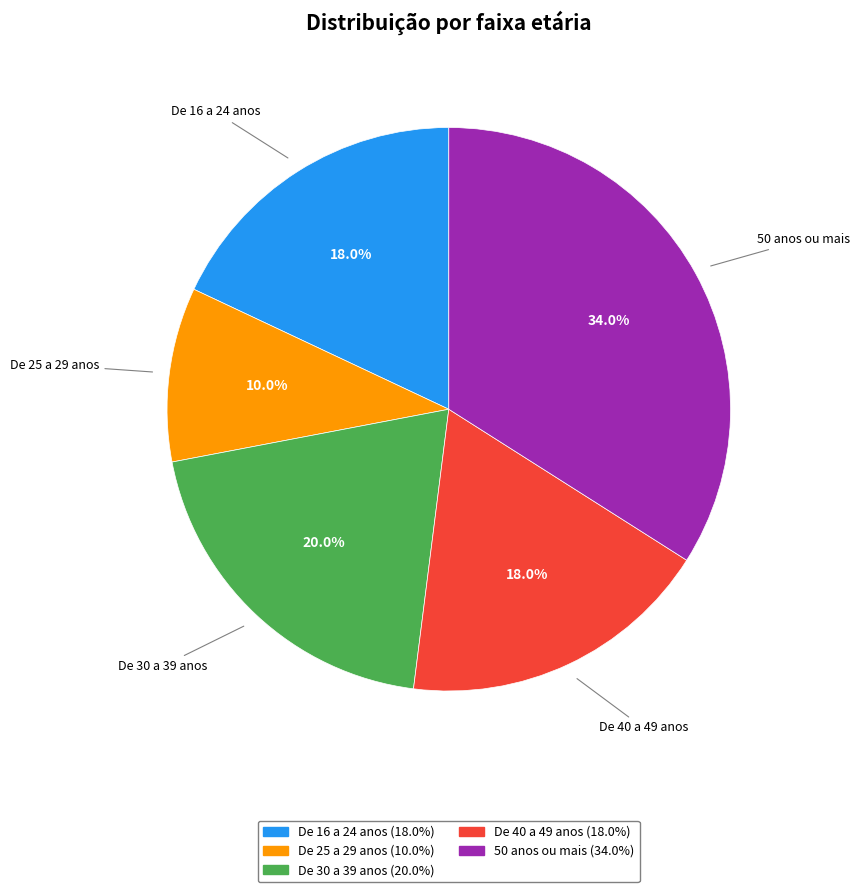

Count the number of slices in the pie.

5